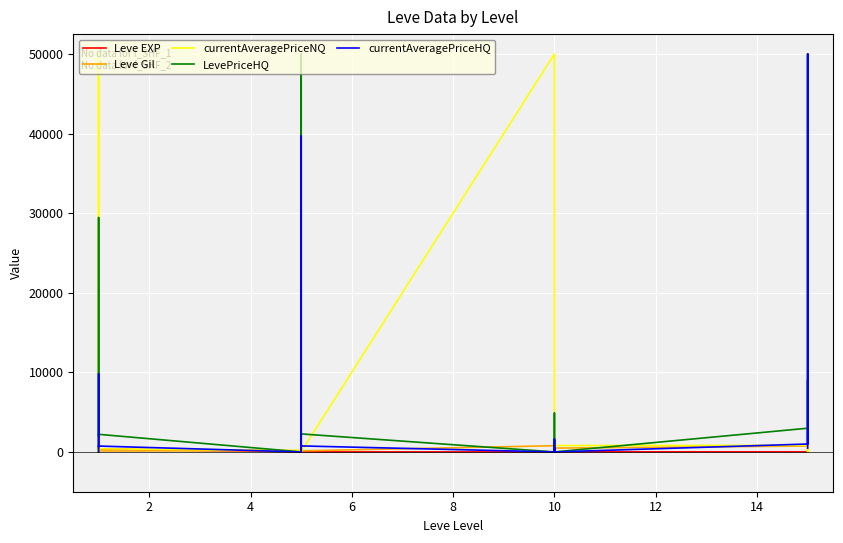

The LevePriceHQ series shows 8429.1 at 6. True or false?

False